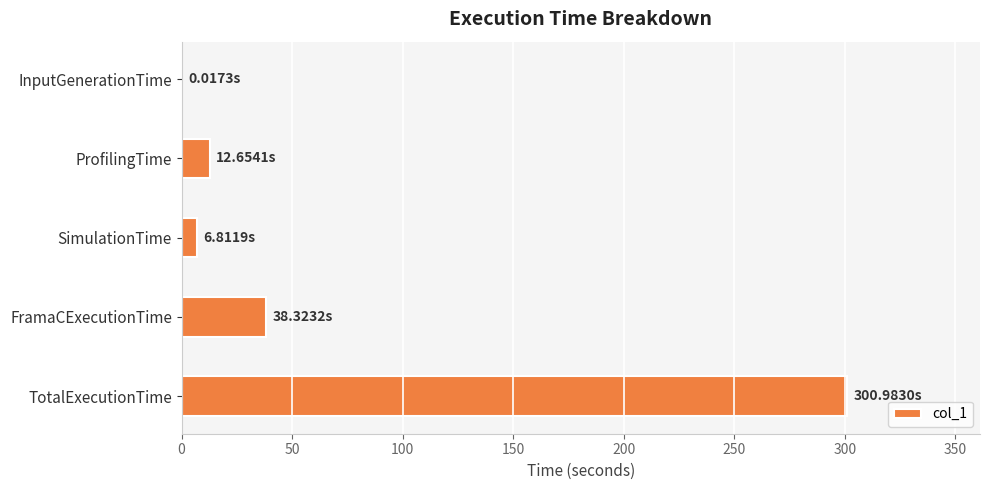

Which label corresponds to the largest value in the chart?

TotalExecutionTime